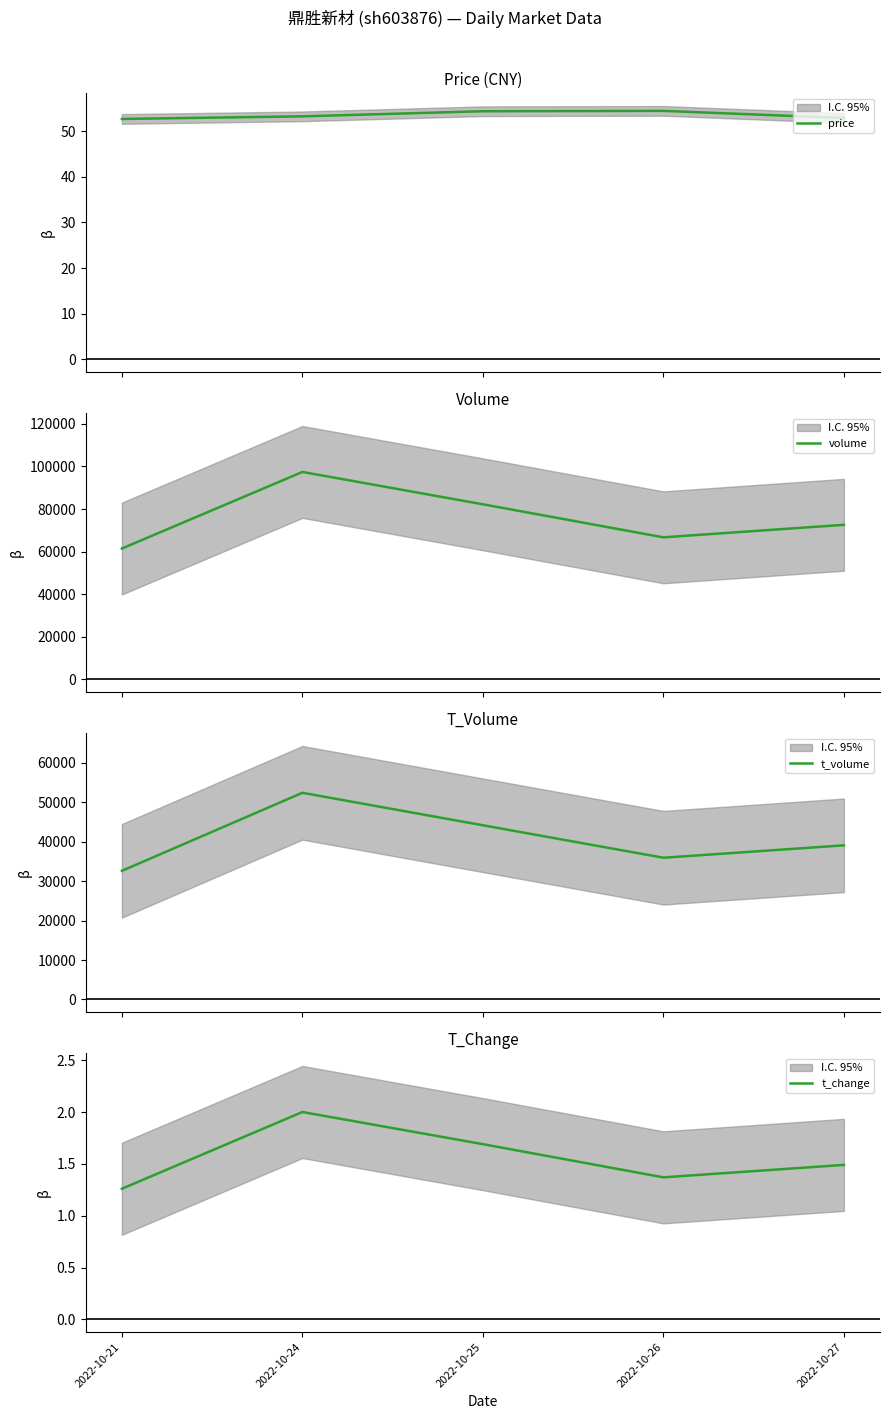

At which category does the chart reach its peak across all series?

2022-10-24